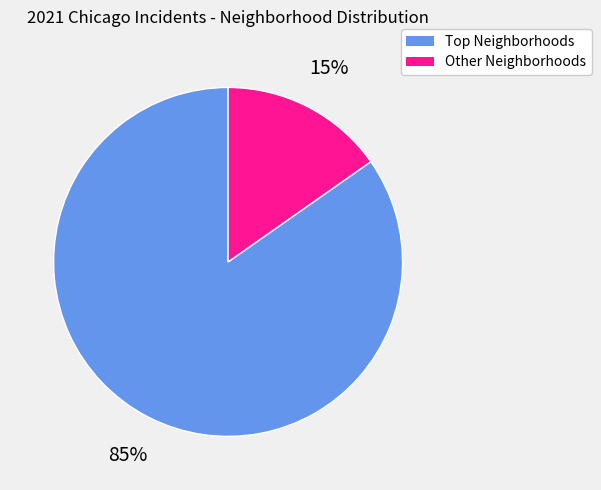

Does any single category account for the majority?

Yes